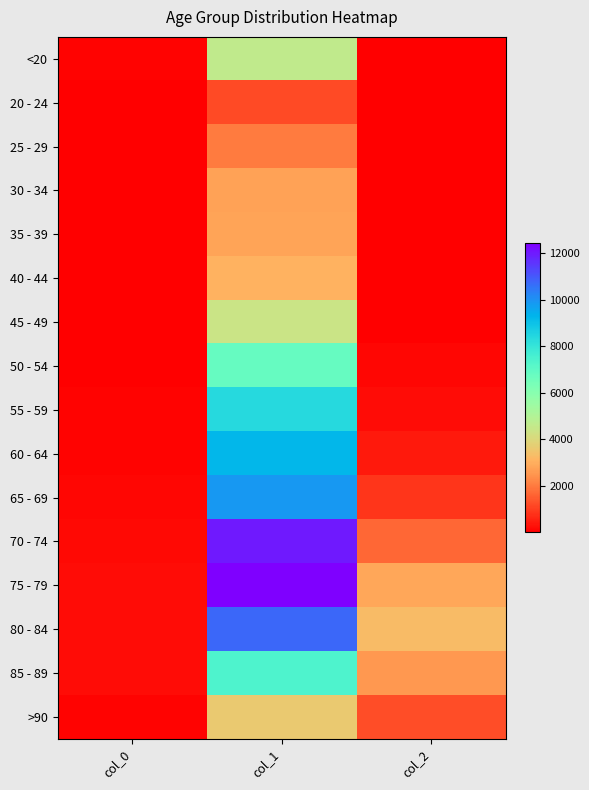

At how many categories does at least one series exceed 3477?

1